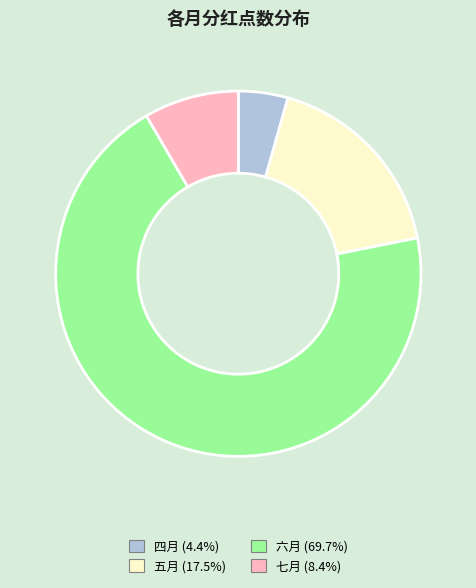

Does 六月 account for over 50% of the chart?

Yes